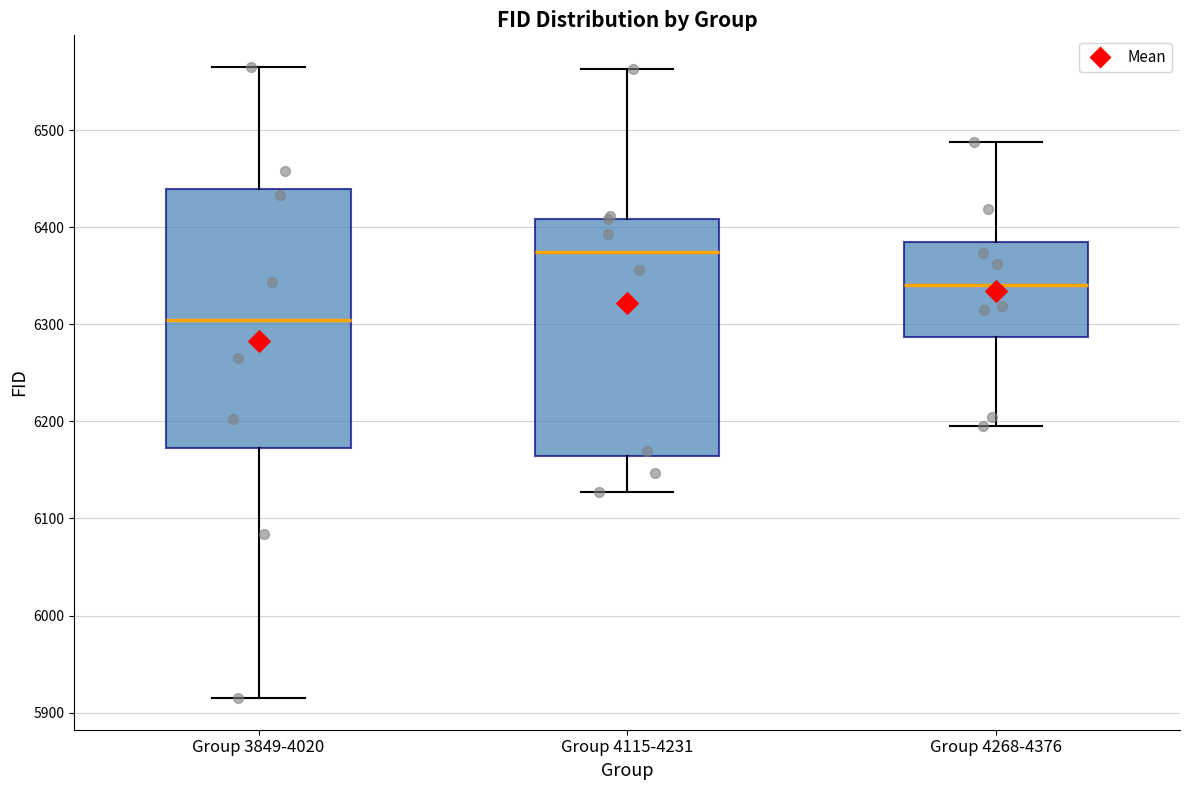

Where is the lower edge of the box for Group 4268-4376 on the y-axis? The values are not printed on the chart, so give them approximately, as read against the axis.

6290